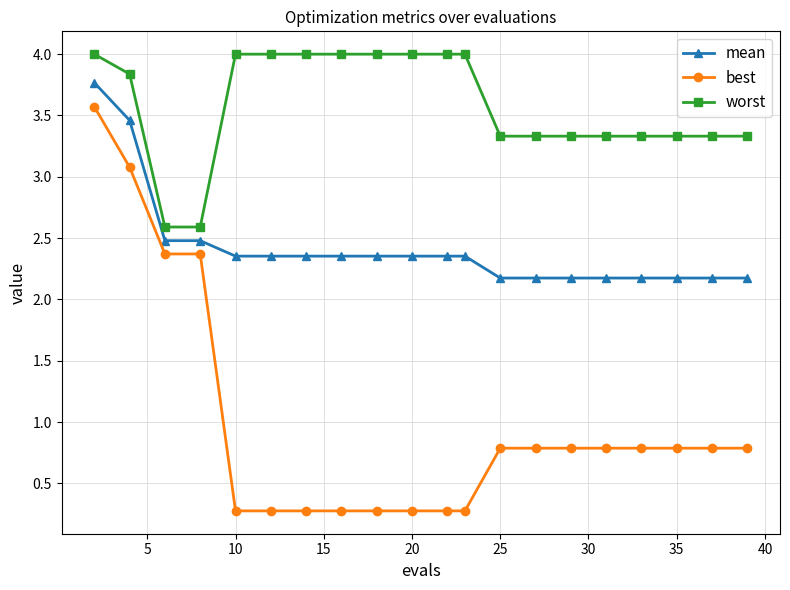

Which series has the largest total across all categories?

worst